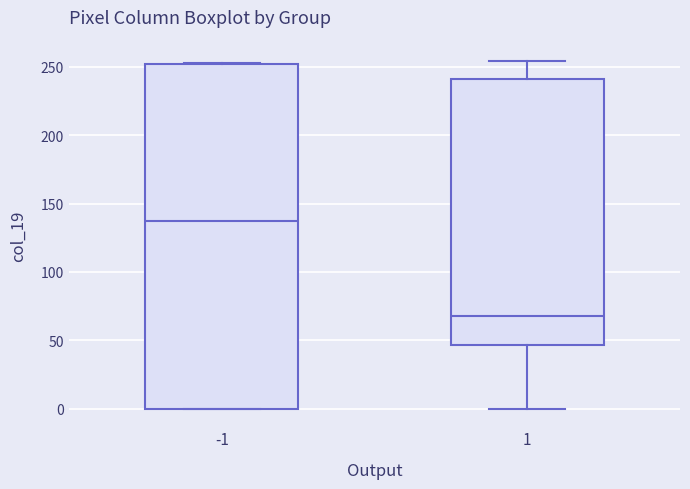

Reading left to right, transcribe this box plot: for each box, give where its median line is, the range the box spans, and where its two whiskers end, as read against the y-axis. The values are not printed on the chart, so give them approximately, as read against the axis.

-1: median 135, box 0 to 250, whiskers 0 to 255
1: median 70, box 45 to 240, whiskers 0 to 255